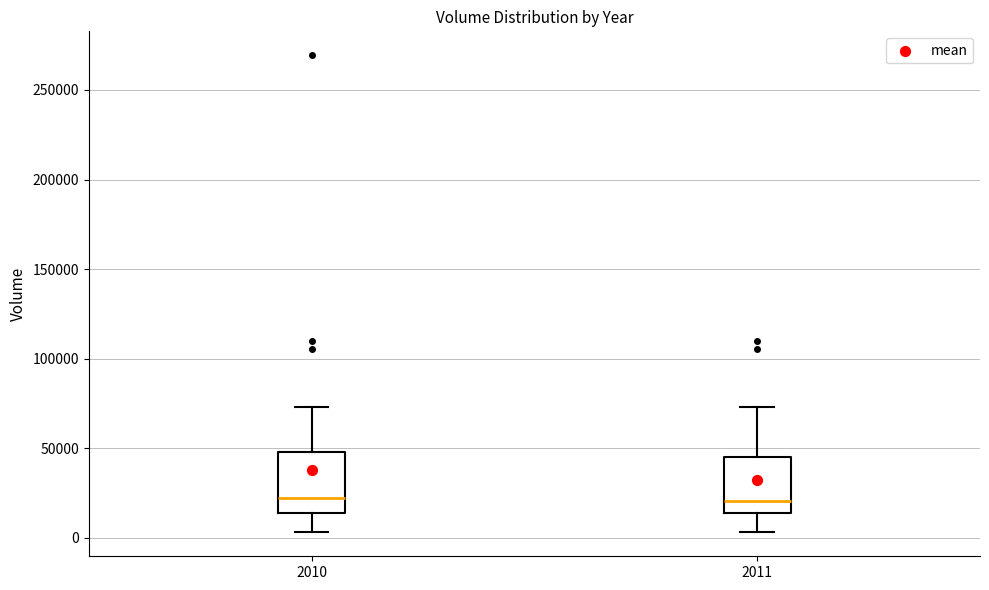

Where is the lower edge of the box at x = 2010 on the y-axis? The values are not printed on the chart, so give them approximately, as read against the axis.

15000